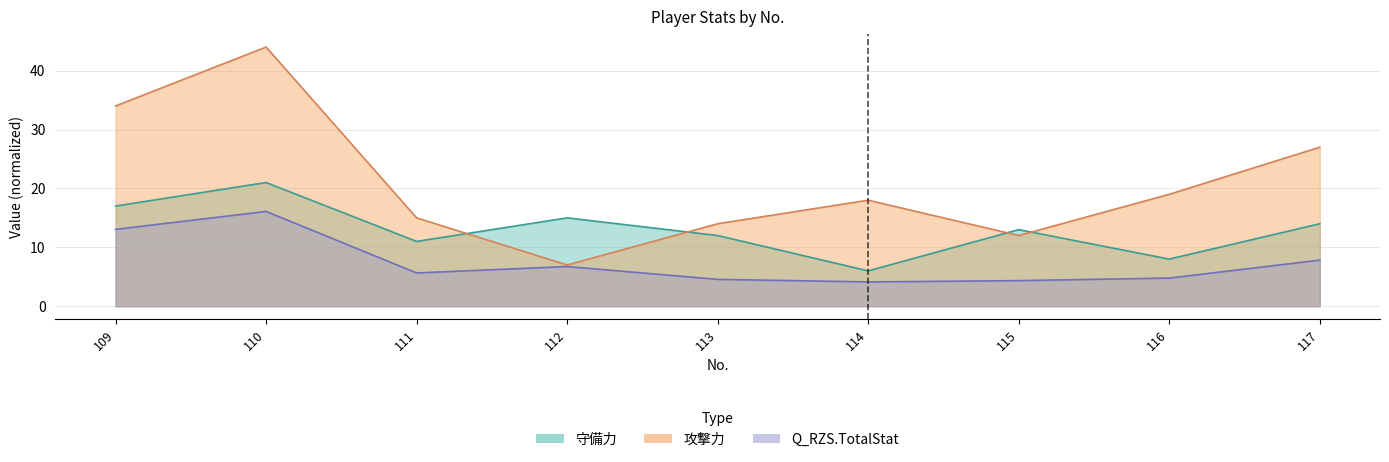

Which category has the lowest value across all series?

114